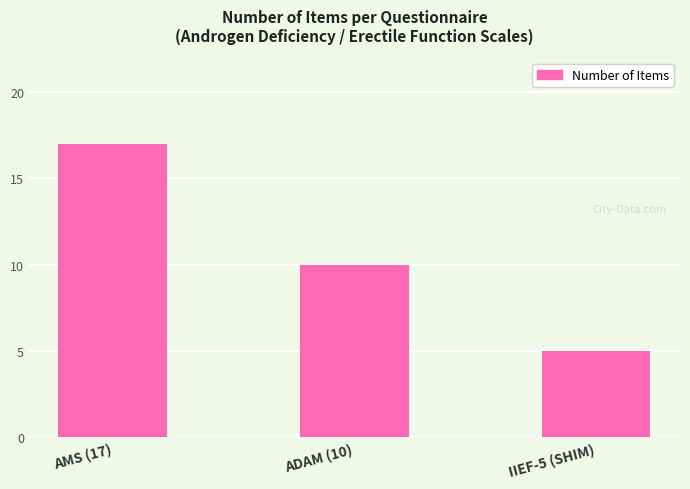

List the labels in order of value, smallest first.

IIEF-5 (SHIM), ADAM (10), AMS (17)